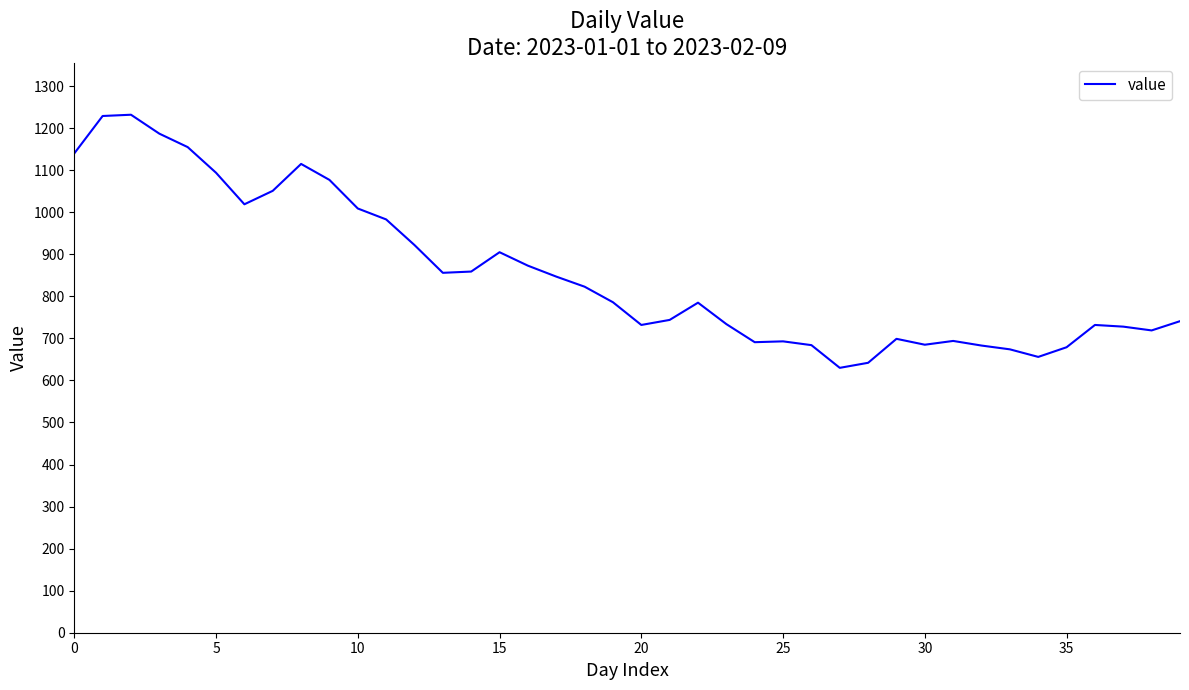

What is the difference between the maximum and minimum values?

602